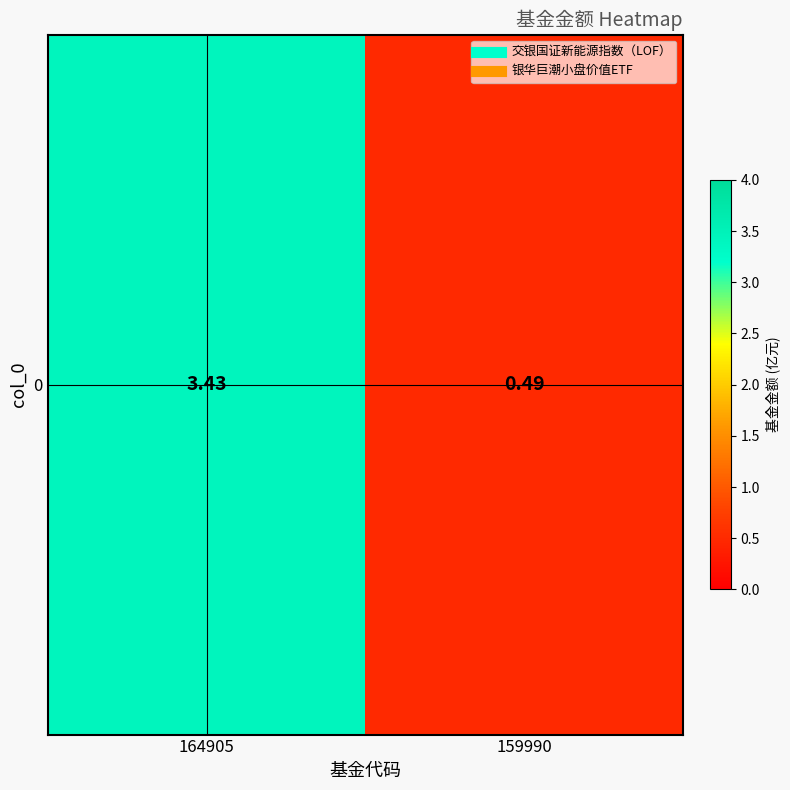

What is the change in value from 164905 to 159990?

-2.9